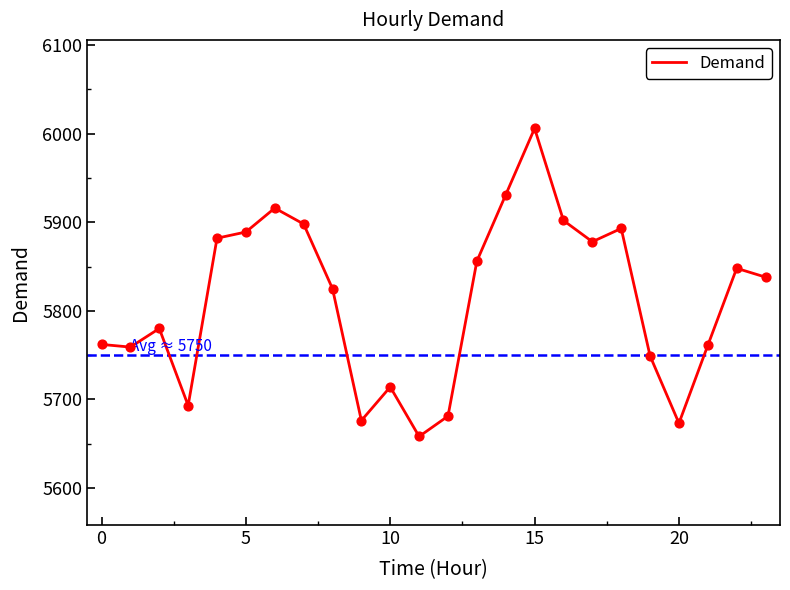

What is the minimum value shown in the chart?

5658